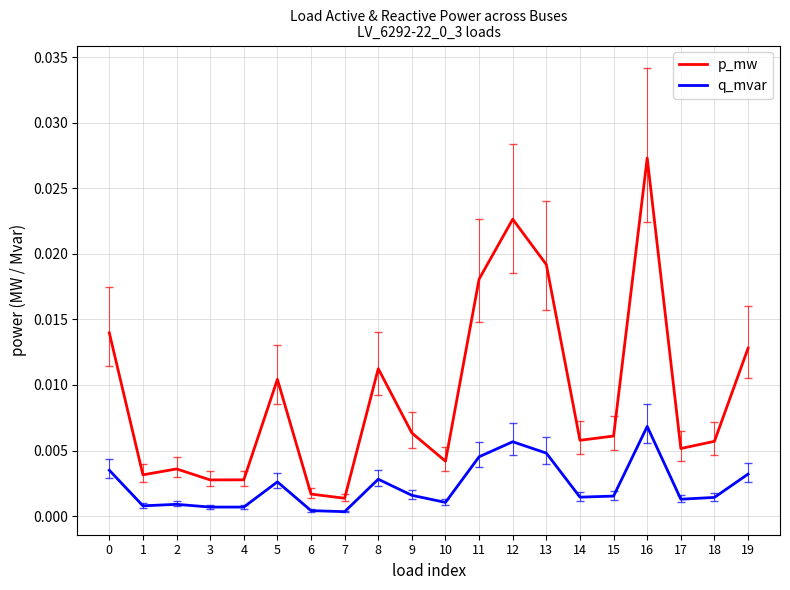

True or false: q_mvar and p_mw intersect in this chart.

False